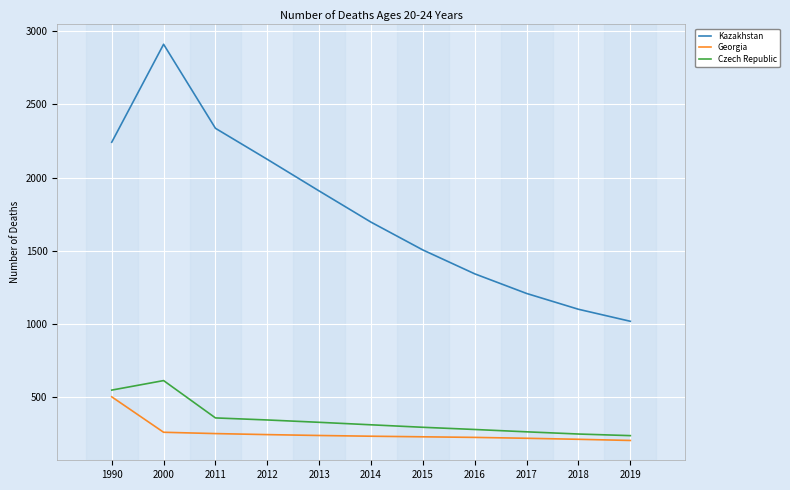

What value does the Czech Republic series have at 2015, to the nearest 10?

290